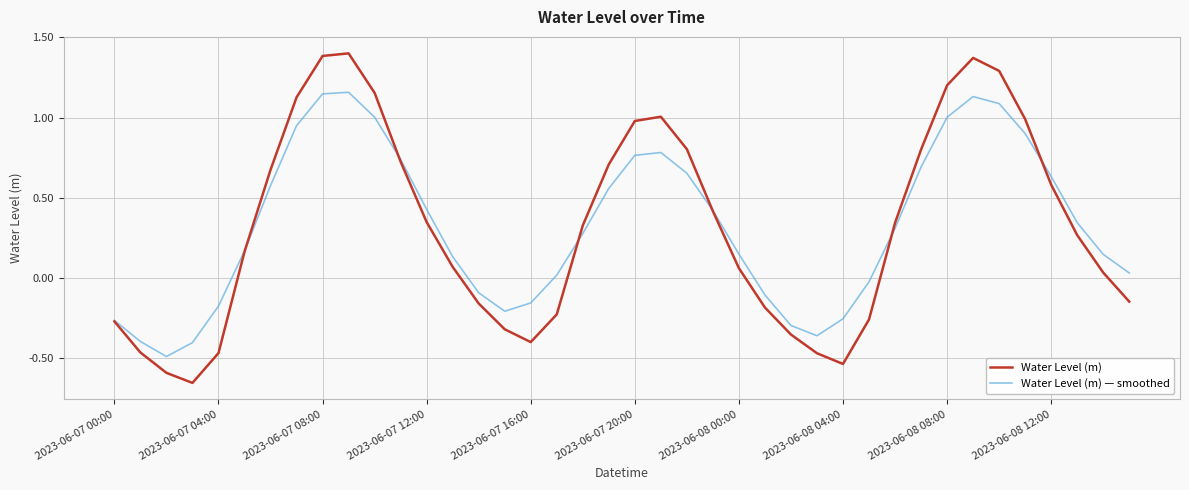

How many values in Water Level (m) — smoothed are below zero?

13